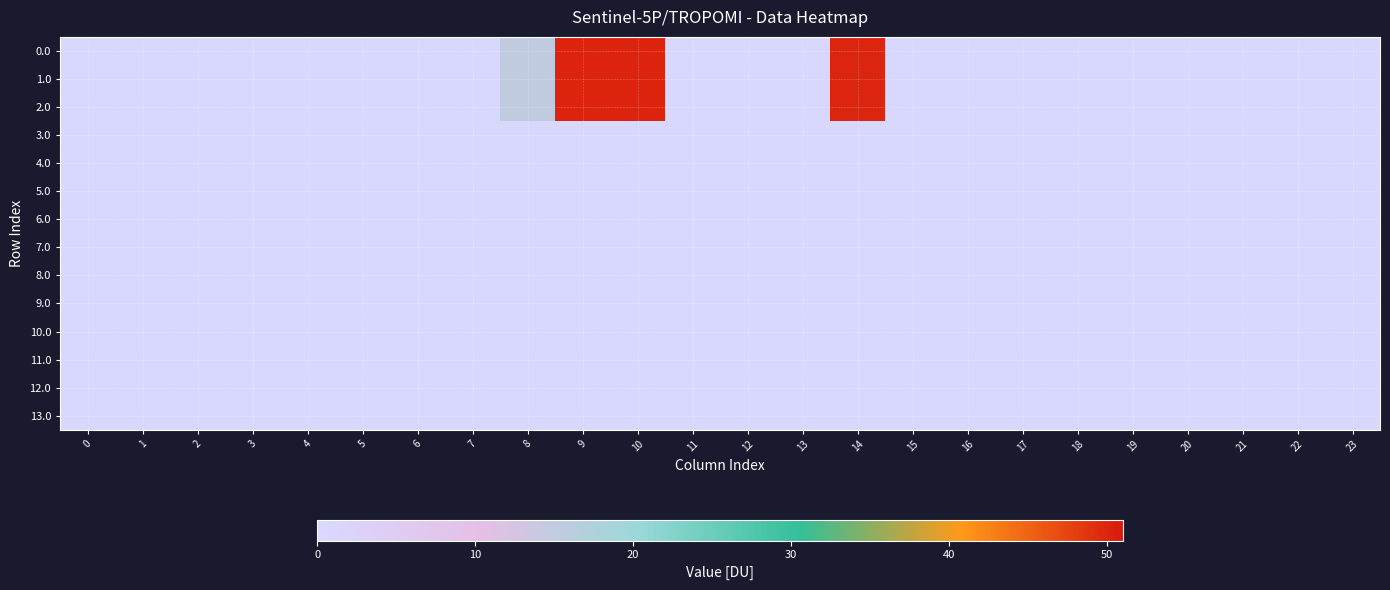

Which series has the largest range (max minus min)?

1.0